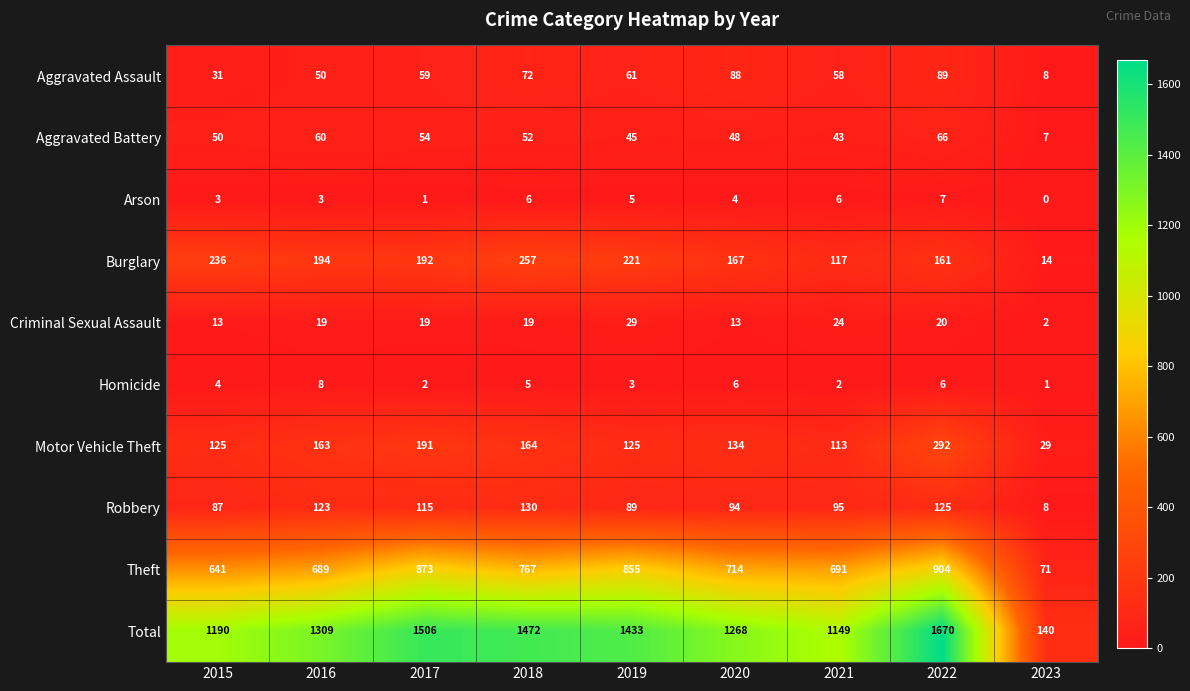

Which series has the widest spread of values?

Total